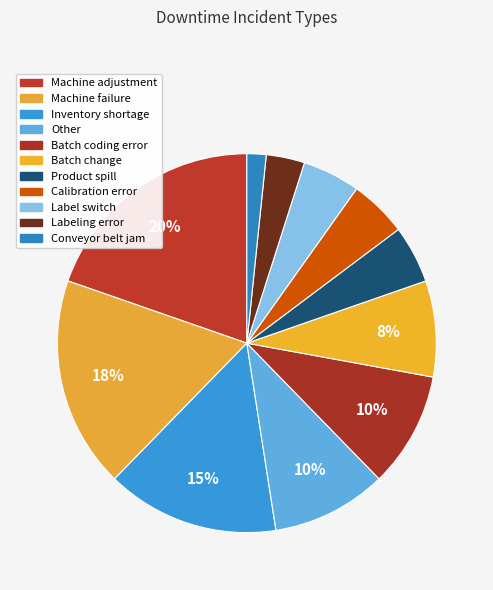

Which category has the smallest portion of the pie?

Conveyor belt jam